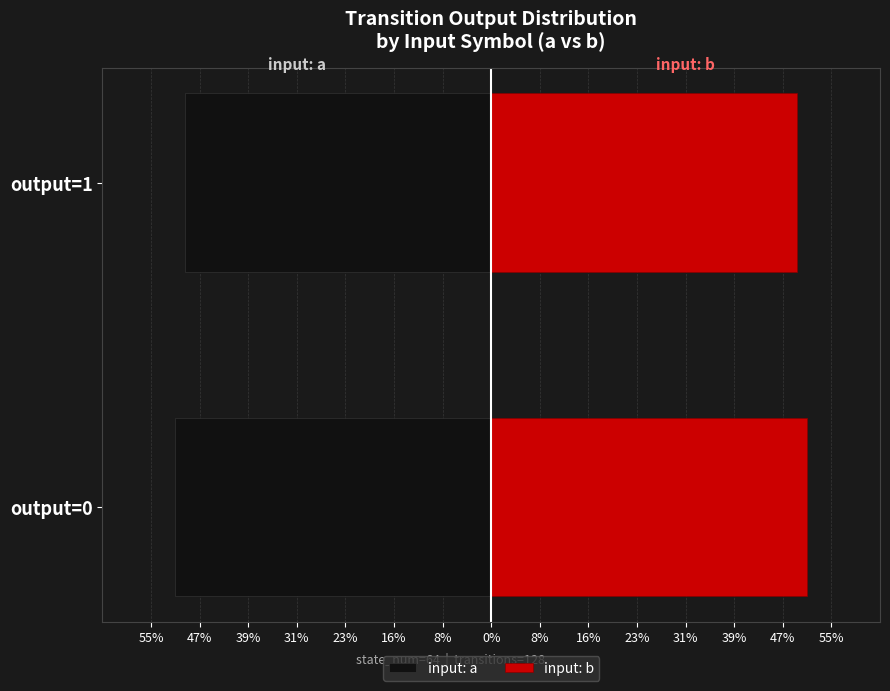

Rank the series at output=1 from highest to lowest value.

input: b, input: a